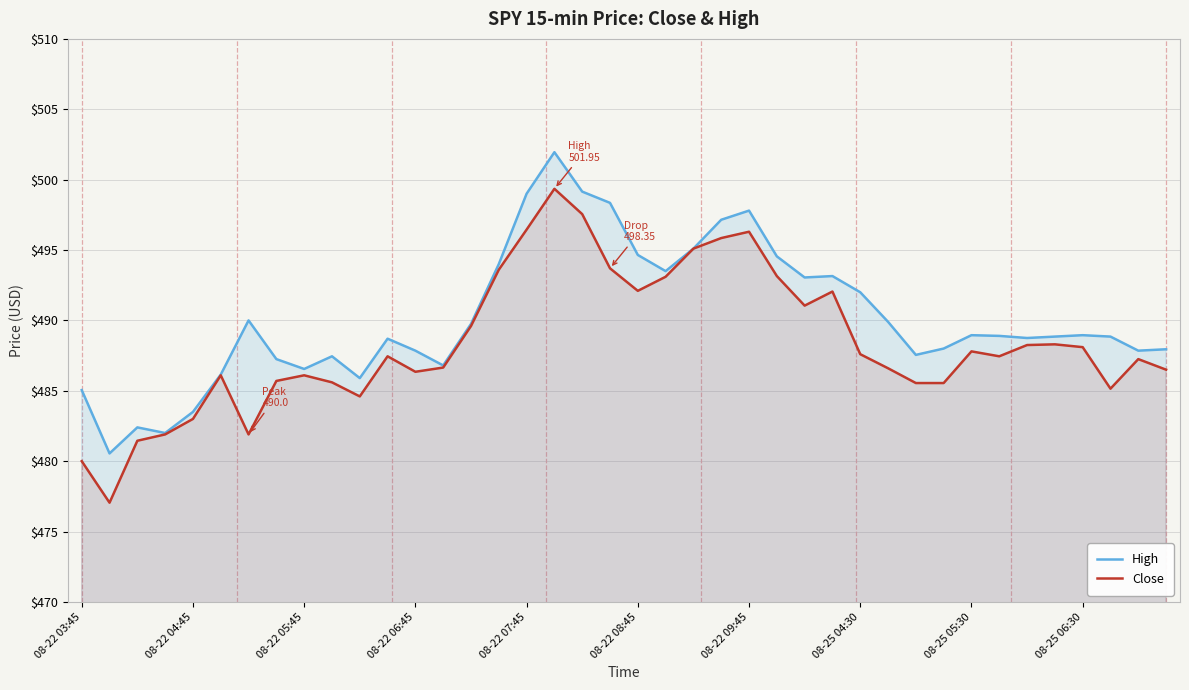

What is the approximate value of High at 08-22 05:45?

486.6